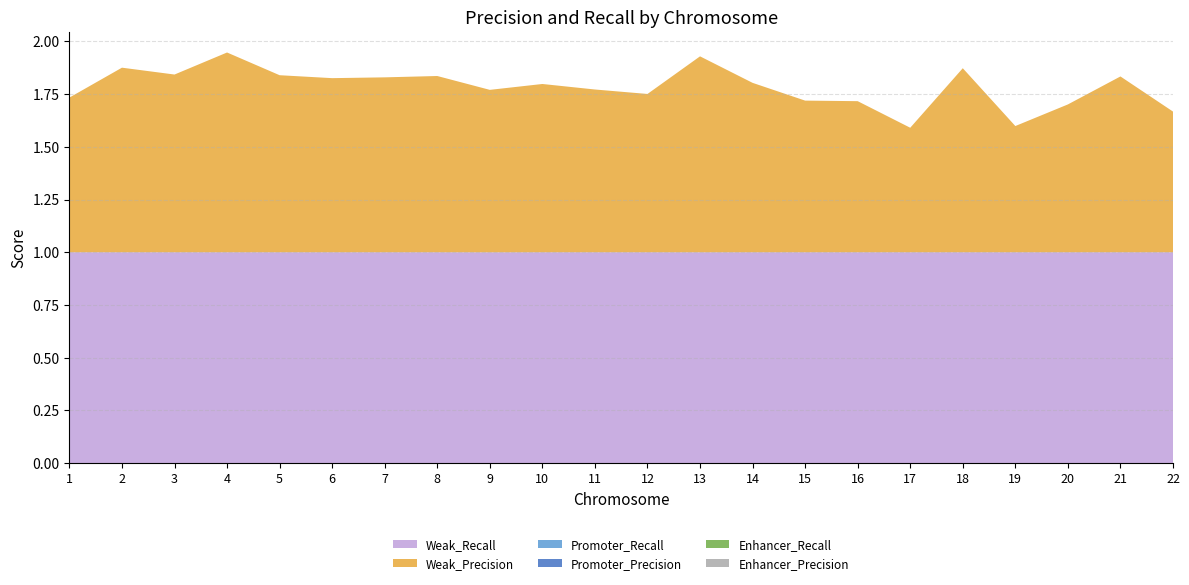

Reading right to left, list all the values displayed in this chart.

Weak_Precision: 0.7	0.8	0.7	0.6	0.9	0.6	0.7	0.7	0.8	0.9	0.8	0.8	0.8	0.8	0.8	0.8	0.8	0.8	0.9	0.8	0.9	0.7
Weak_Recall: 1.0	1.0	1.0	1.0	1.0	1.0	1.0	1.0	1.0	1.0	1.0	1.0	1.0	1.0	1.0	1.0	1.0	1.0	1.0	1.0	1.0	1.0
Promoter_Precision: 0.0	0.0	0.0	0.0	0.0	0.0	0.0	0.0	0.0	0.0	0.0	0.0	0.0	0.0	0.0	0.0	0.0	0.0	0.0	0.0	0.0	0.0
Promoter_Recall: 0.0	0.0	0.0	0.0	0.0	0.0	0.0	0.0	0.0	0.0	0.0	0.0	0.0	0.0	0.0	0.0	0.0	0.0	0.0	0.0	0.0	0.0
Enhancer_Precision: 0.0	0.0	0.0	0.0	0.0	0.0	0.0	0.0	0.0	0.0	0.0	0.0	0.0	0.0	0.0	0.0	0.0	0.0	0.0	0.0	0.0	0.0
Enhancer_Recall: 0.0	0.0	0.0	0.0	0.0	0.0	0.0	0.0	0.0	0.0	0.0	0.0	0.0	0.0	0.0	0.0	0.0	0.0	0.0	0.0	0.0	0.0